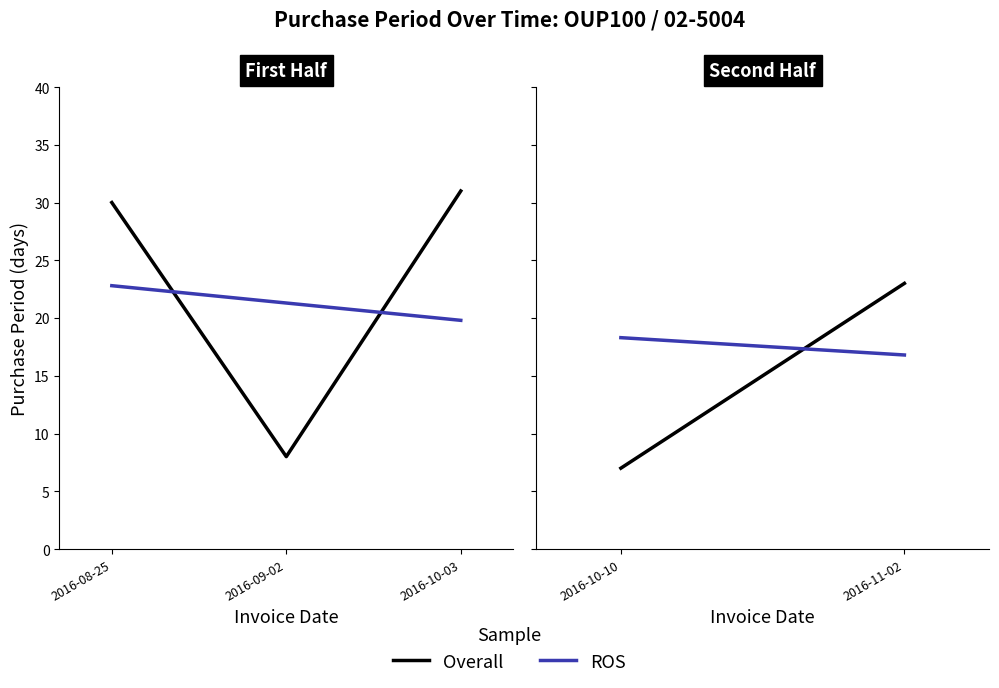

What position from the right is 2016-08-25?

3